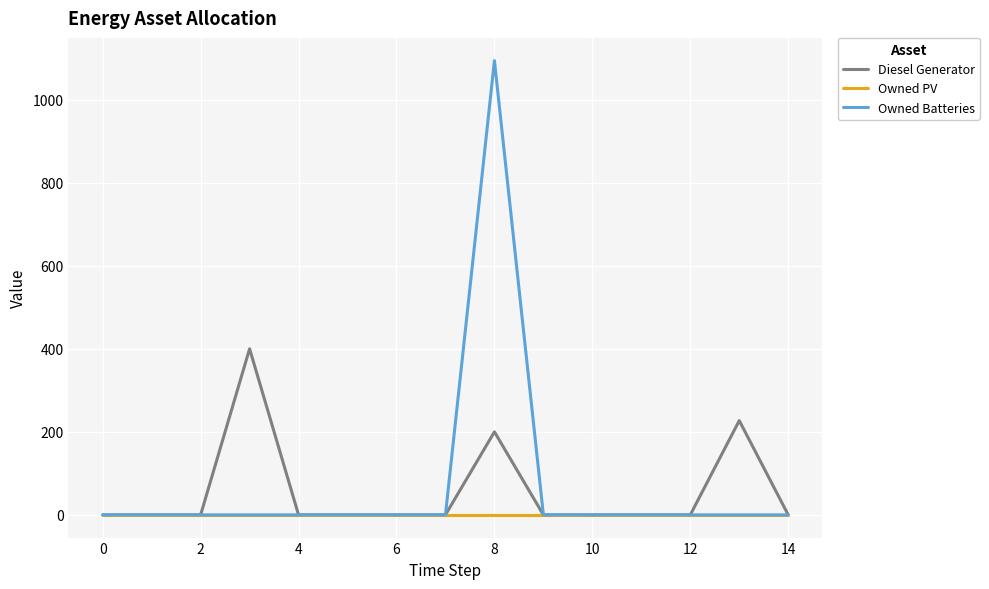

What is the maximum value shown in the chart?

1094